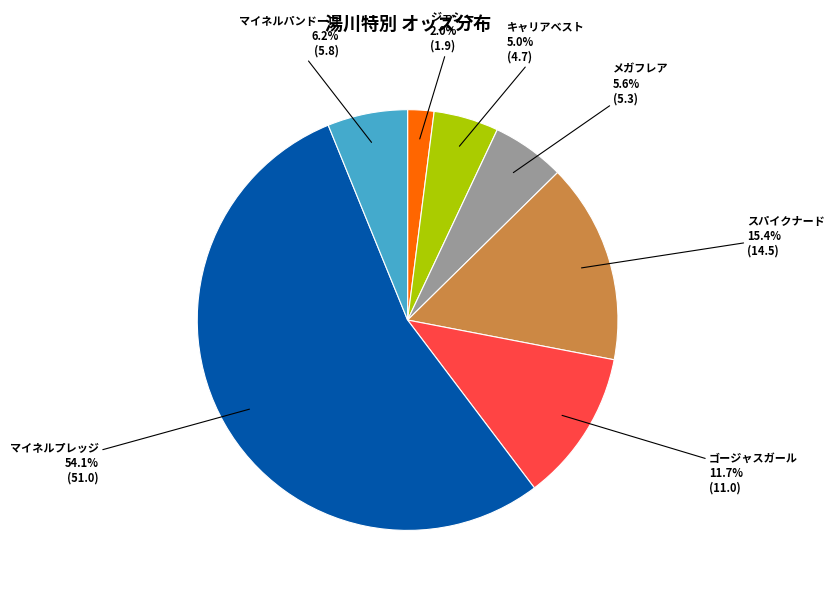

To the nearest percent, what is the difference between the マイネルプレッジ and マイネルパンドーロ slice percentages?

48%